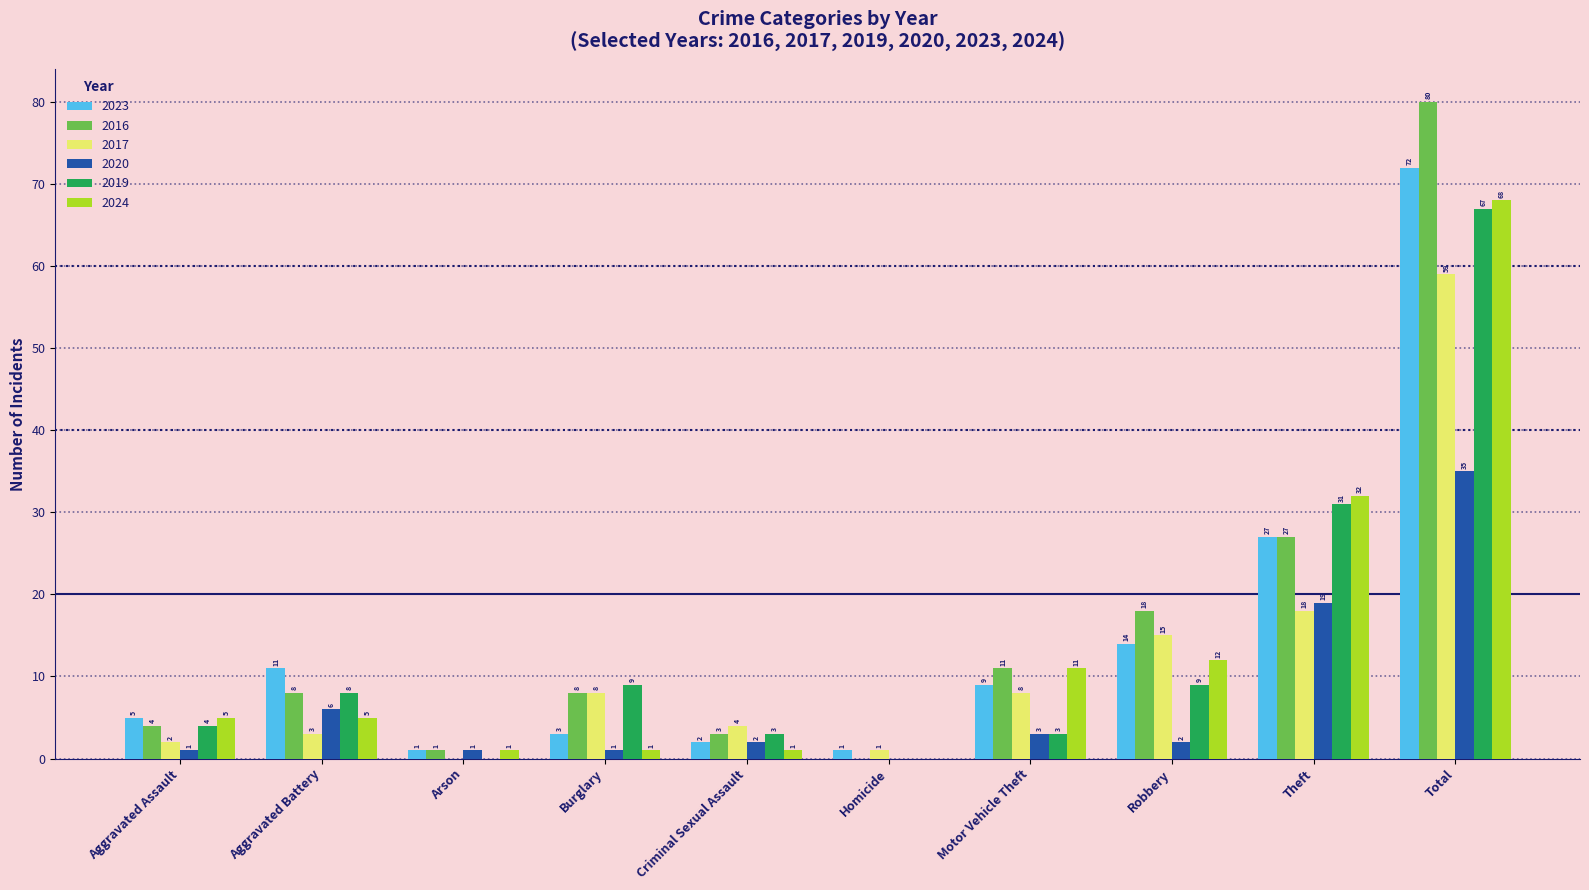

What is the sum of all 2019 values?

134